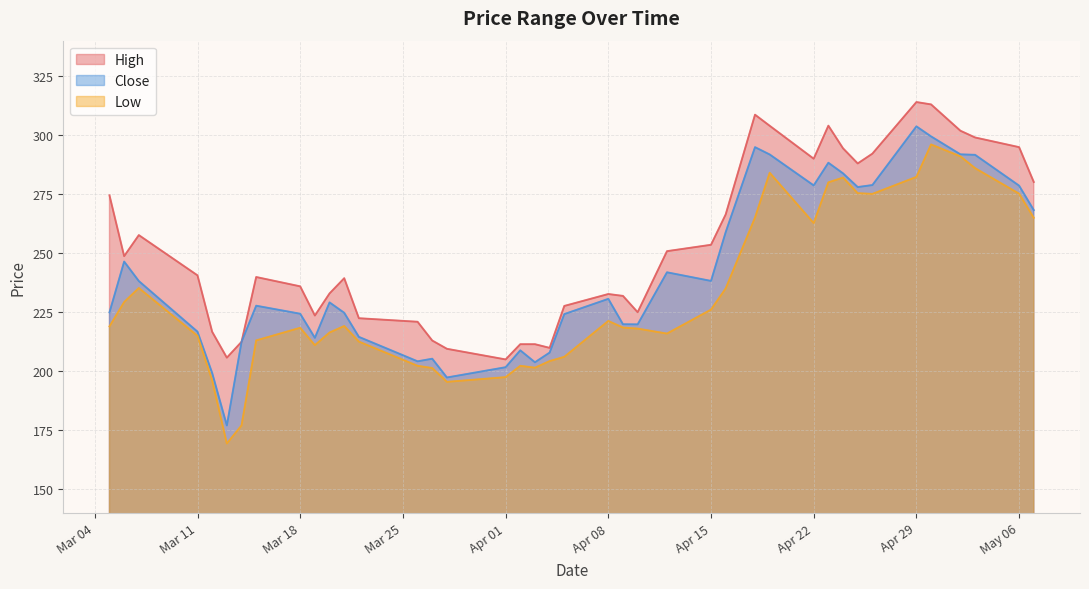

How many interior local peaks does the Close series have?

10